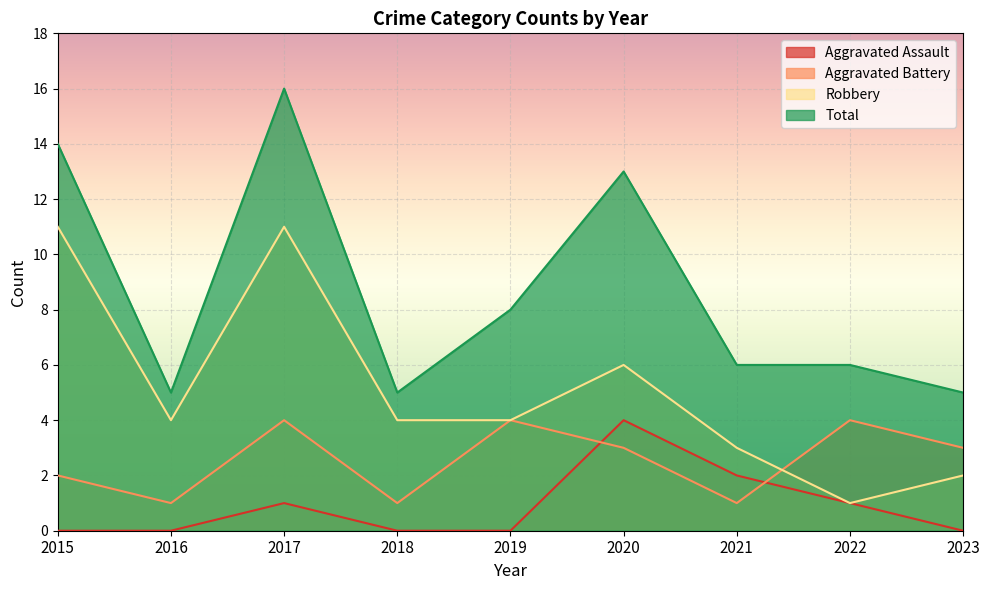

True or false: Total has more than 0 points higher than both neighbors.

True